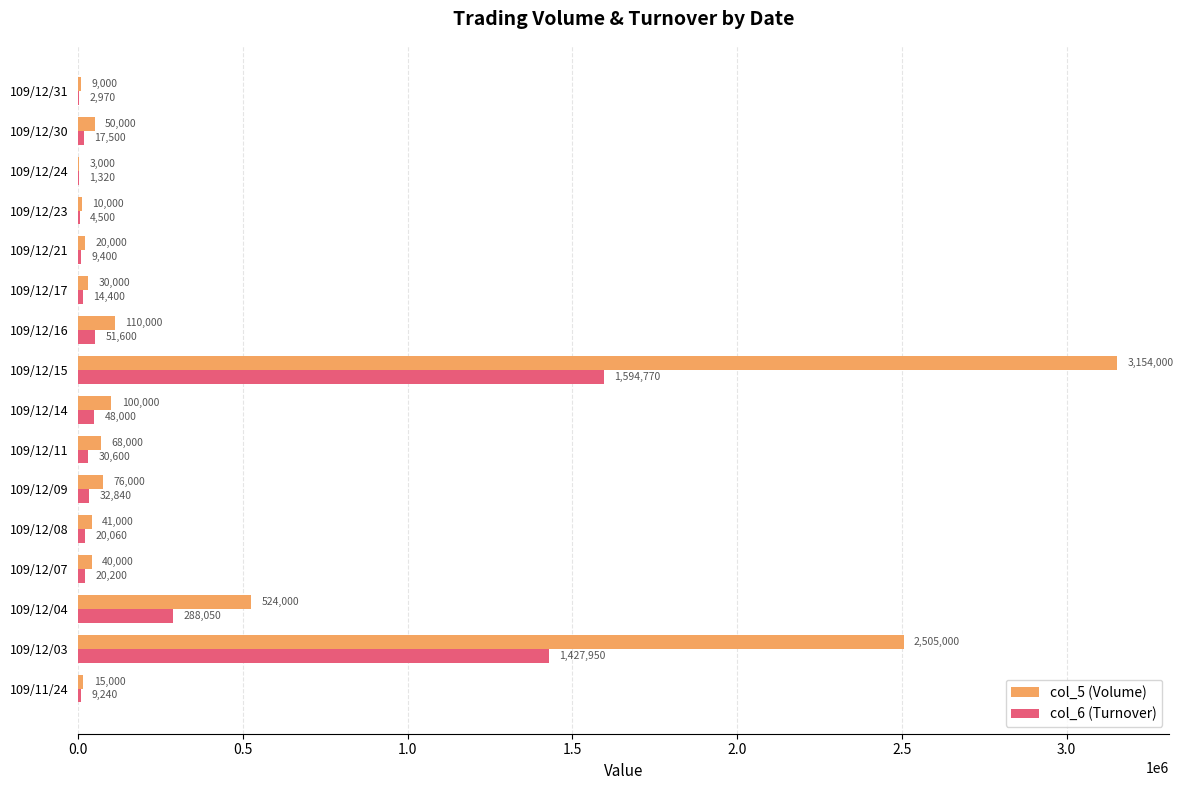

What is the sum of the col_6 (Turnover) values at 109/12/08 and 109/12/16?

71660